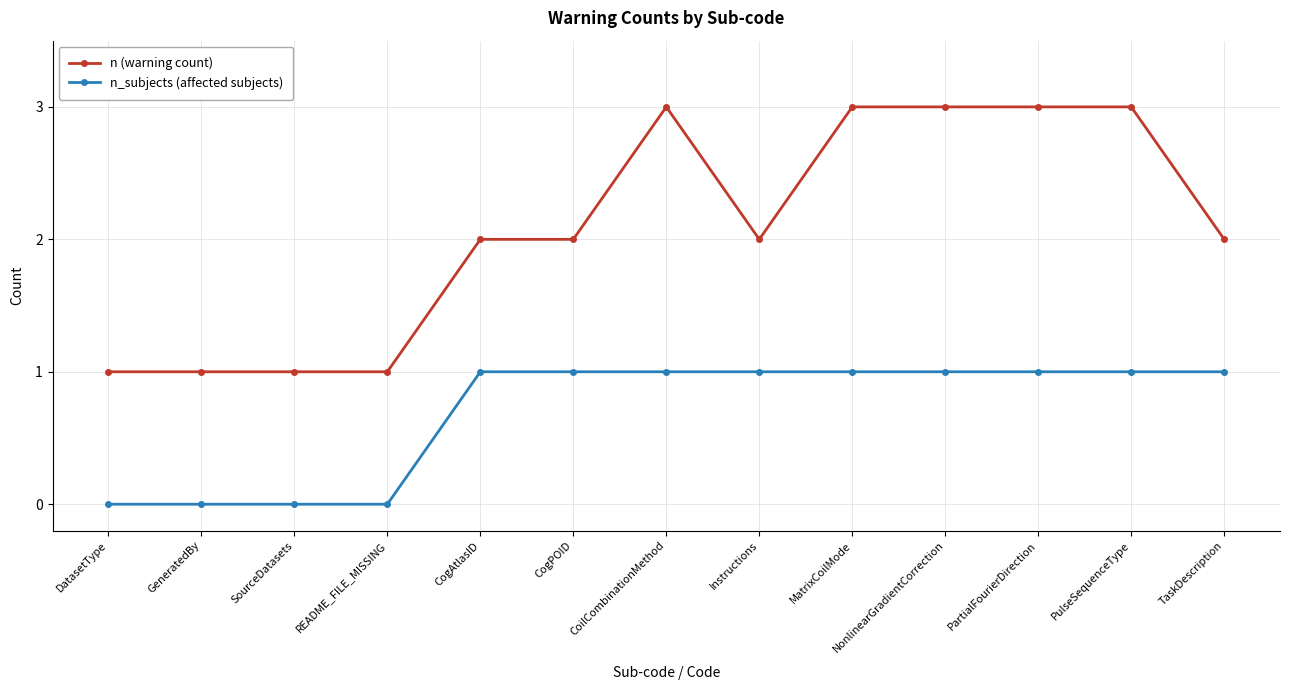

Read the n (warning count) value at CoilCombinationMethod.

3